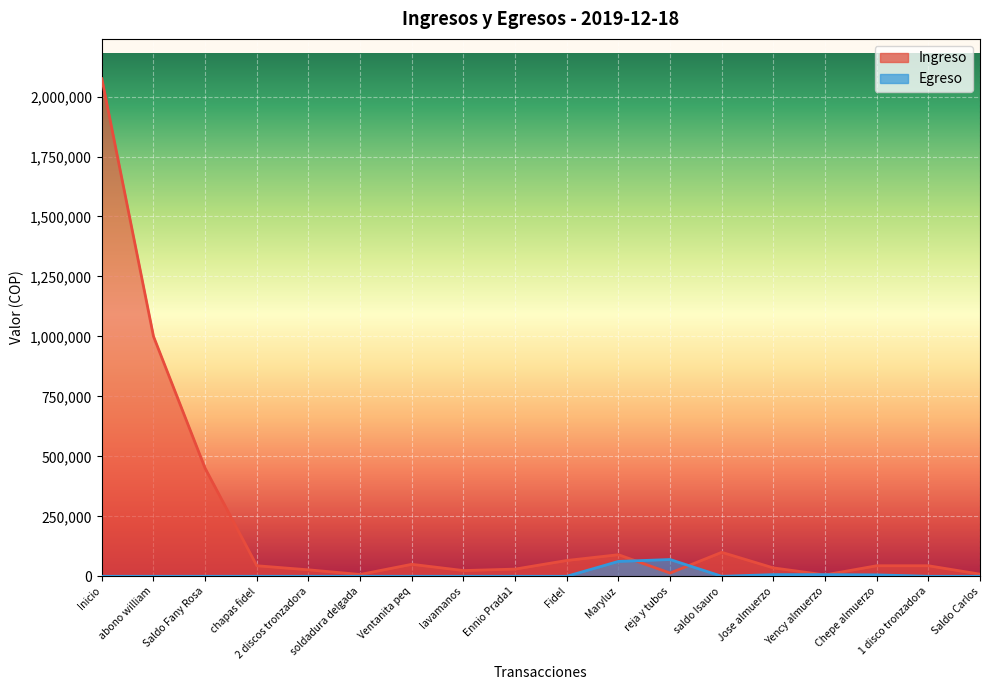

After their last crossing, which series has the higher values: Egreso or Ingreso?

Ingreso